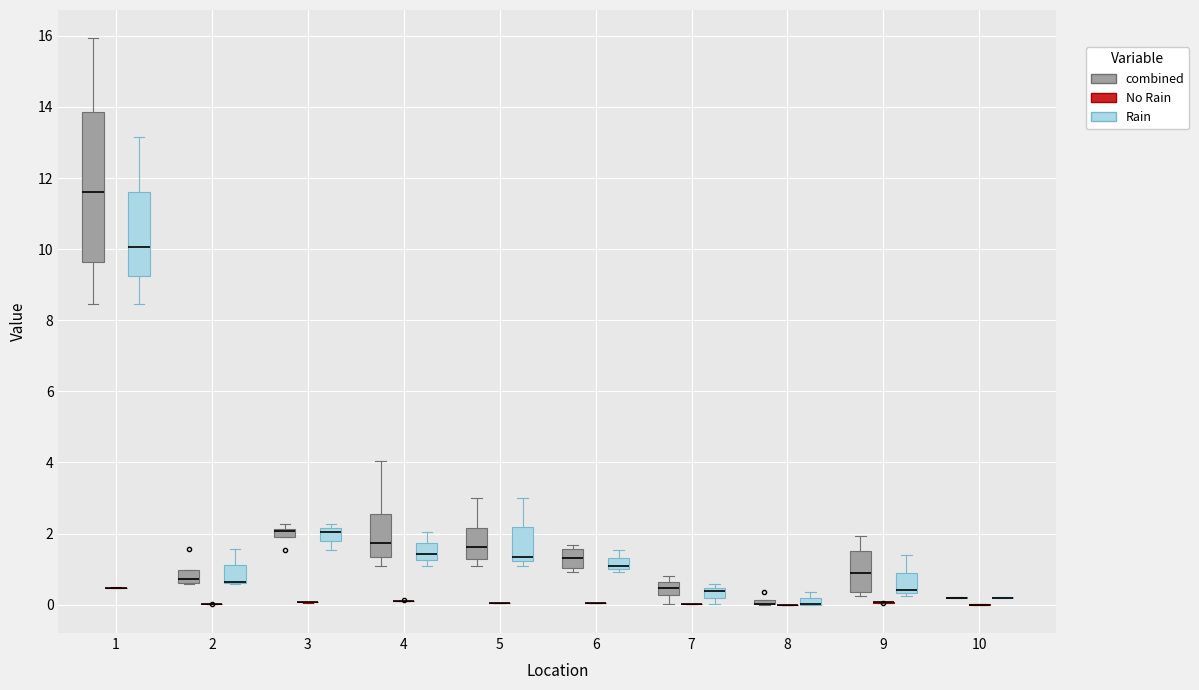

Comparing the boxes themselves (not the whiskers), which one is the tallest?

1 (combined)